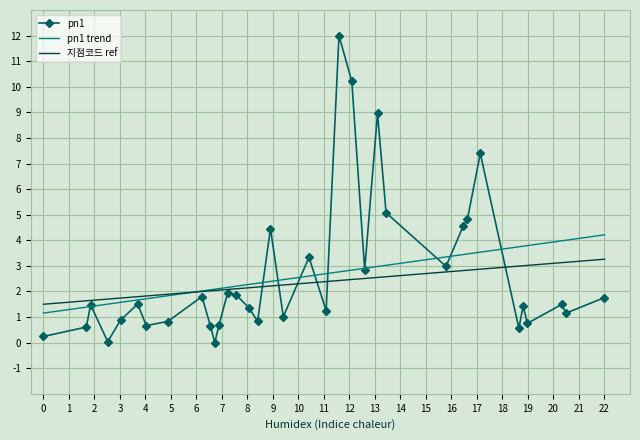

How many distinct data groups are displayed?

3